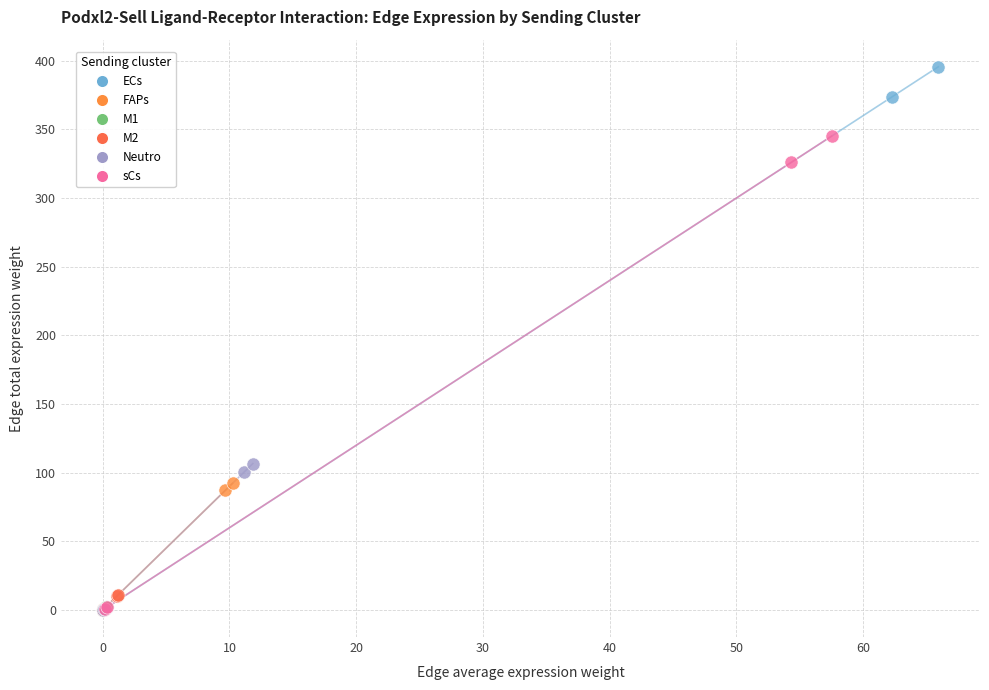

What are all the series names shown in the legend?

ECs, FAPs, M1, M2, Neutro, sCs